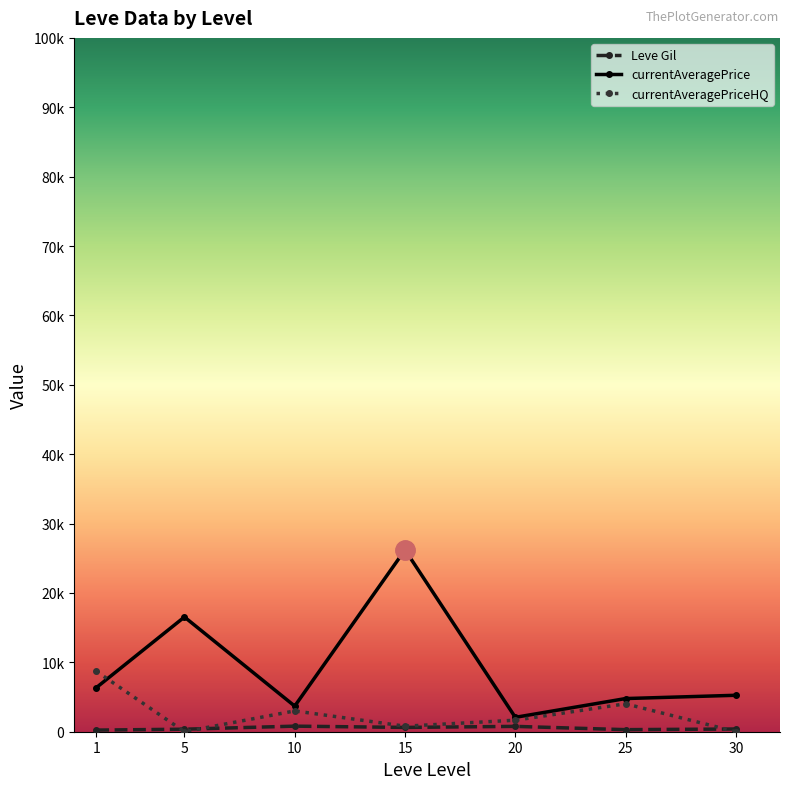

What is the difference between the currentAveragePriceHQ values at 30 and 1?

8723.3